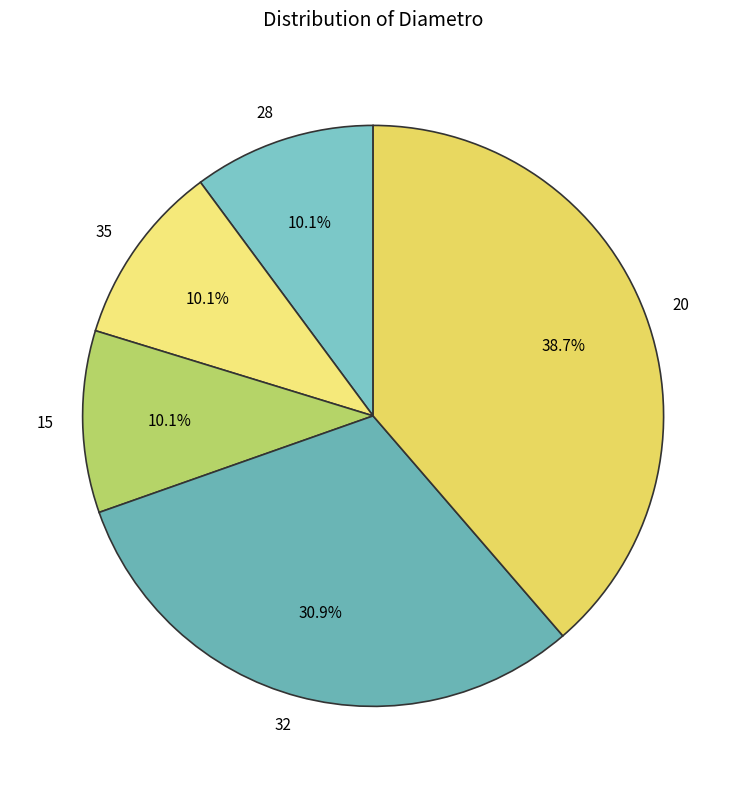

To the nearest percent, what is the difference between the 32 and 35 slice percentages?

21%